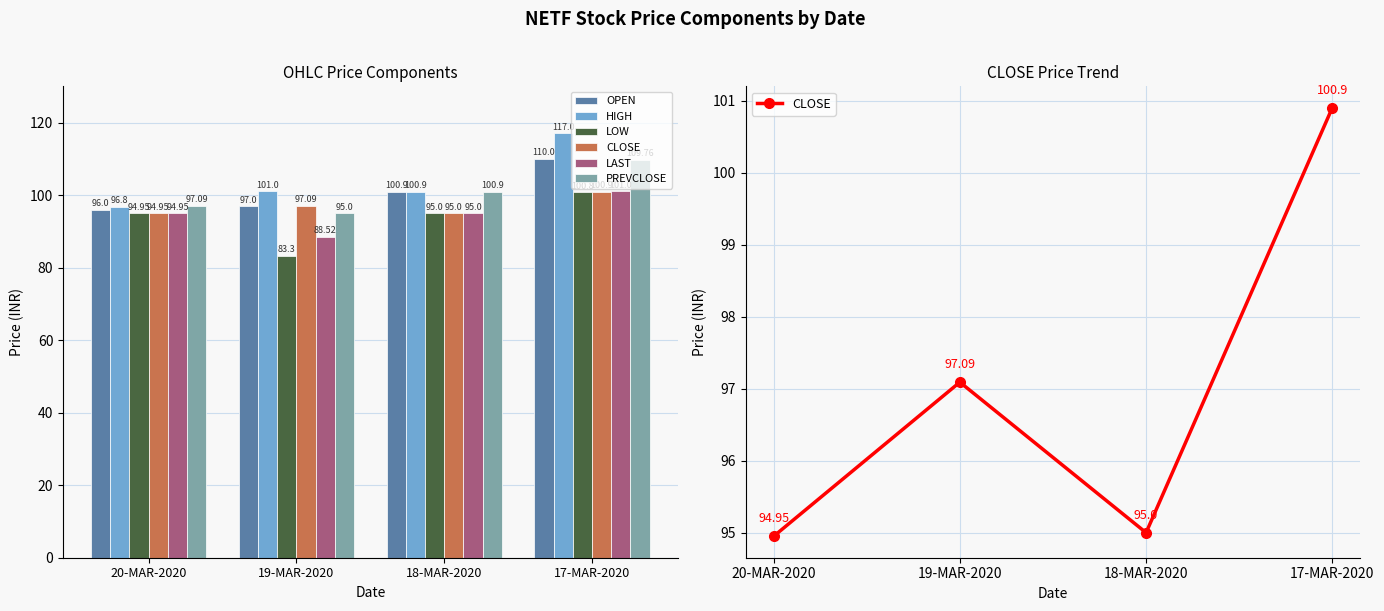

Which has a higher value, 17-MAR-2020 or 19-MAR-2020?

17-MAR-2020